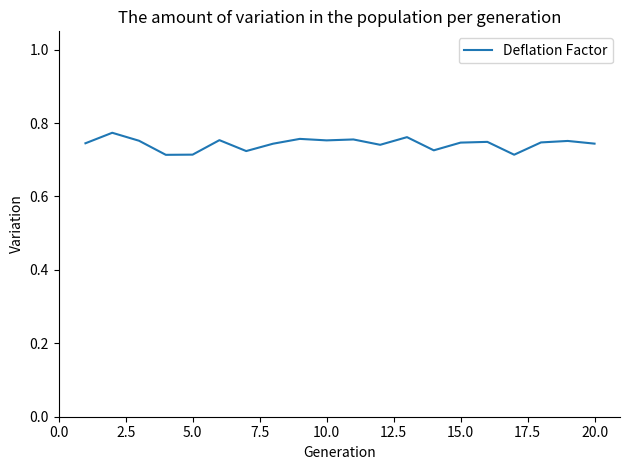

How many categories are shown in the chart?

20